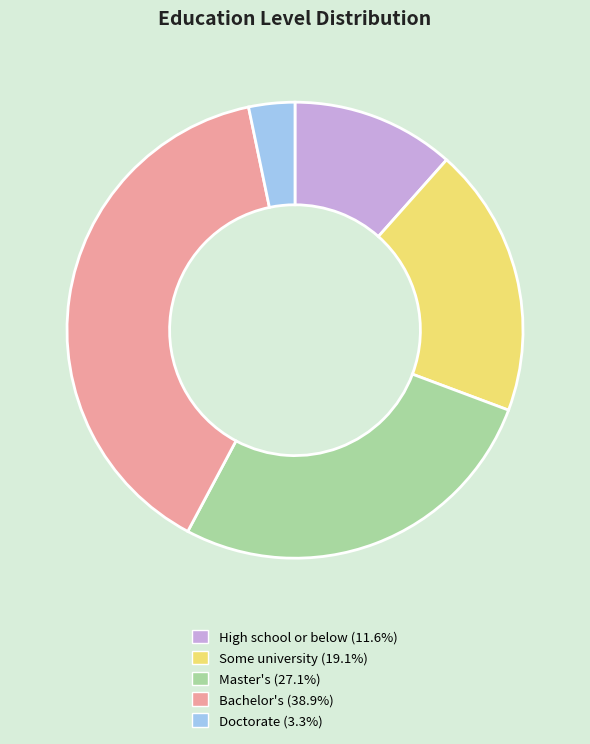

Does any single category account for the majority?

No